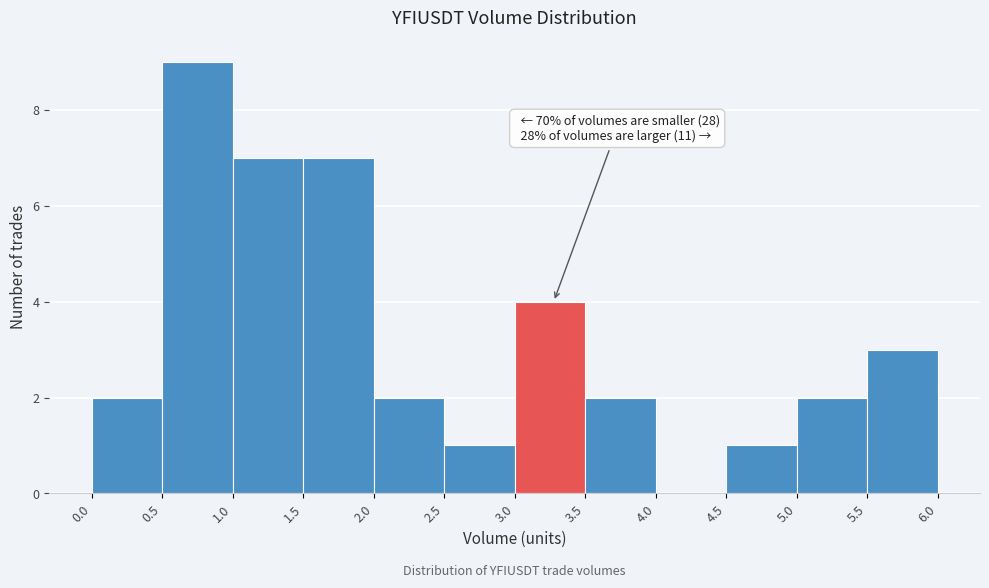

Over which range of the x-axis is the bar tallest?

0.5 to 1.0